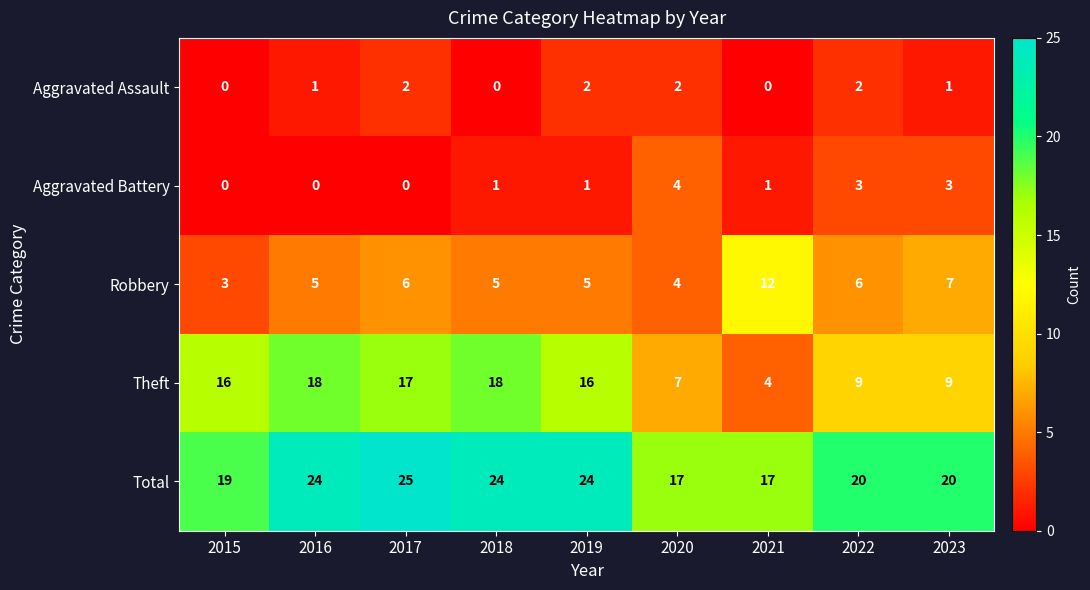

What is the spread (max minus min) of values at 2015?

19